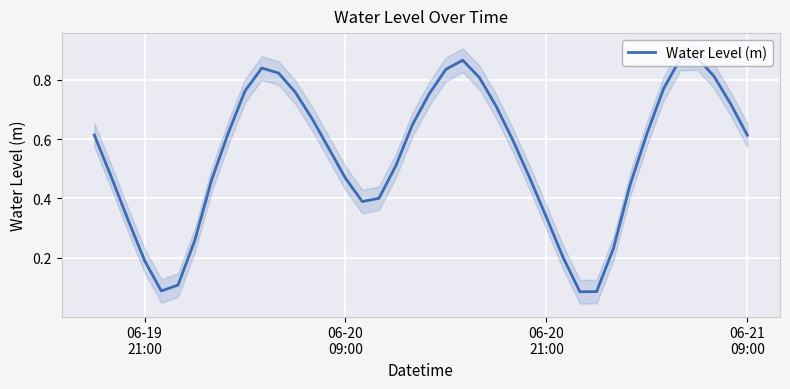

How many lines are shown in the chart?

1